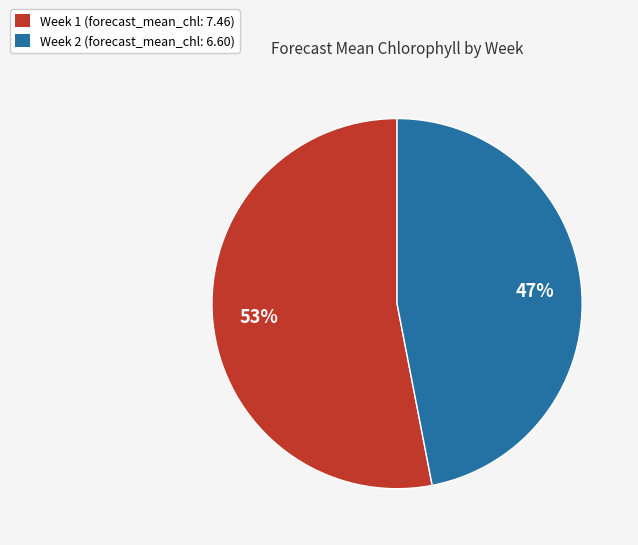

Is there a majority slice in this chart?

Yes